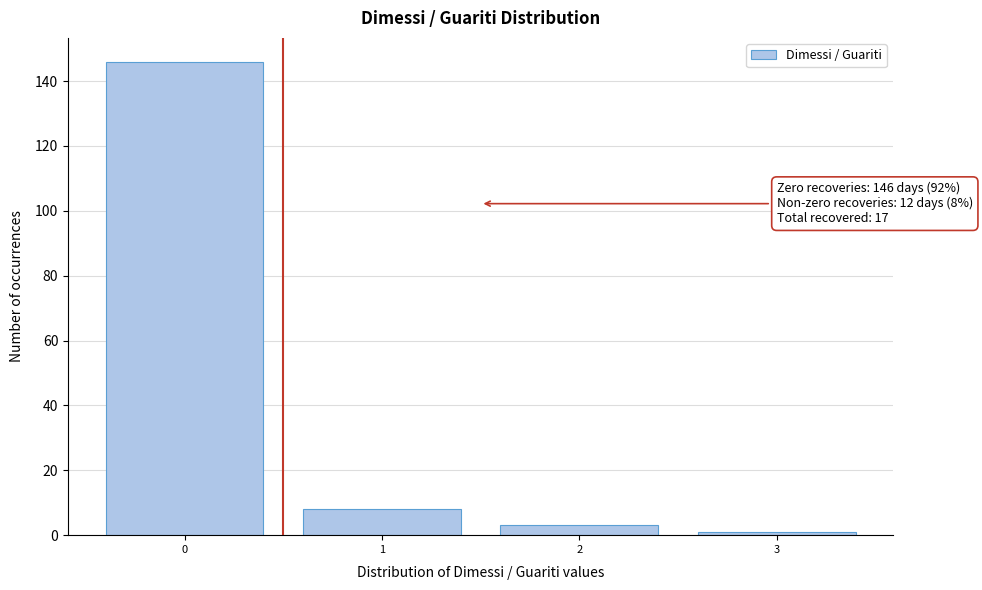

Which range on the x-axis has the tallest bar?

-0.5 to 0.5